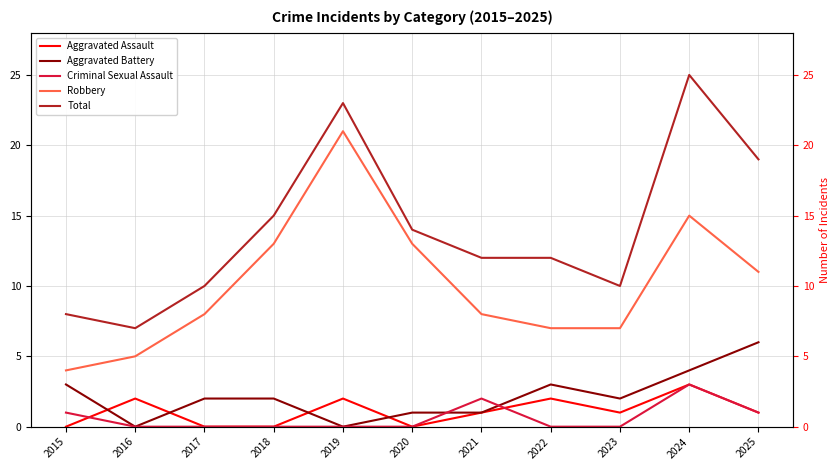

What is the spread (max minus min) of values at 2023?

10